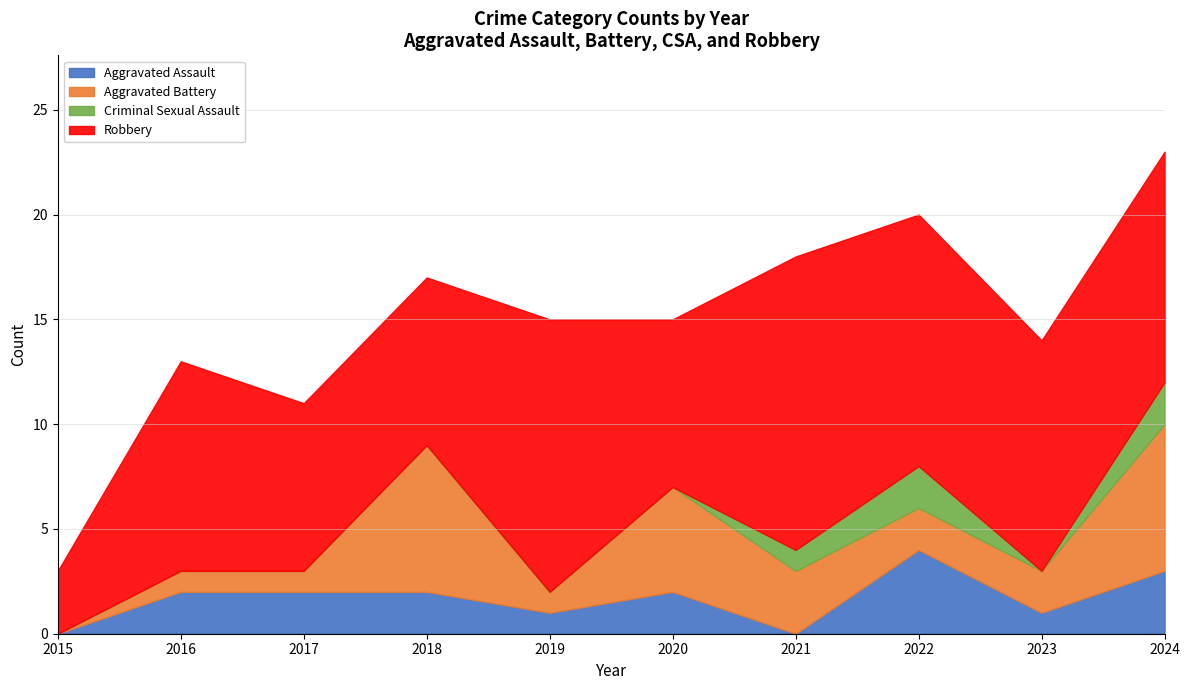

At which category does Aggravated Battery reach its first local valley?

2019